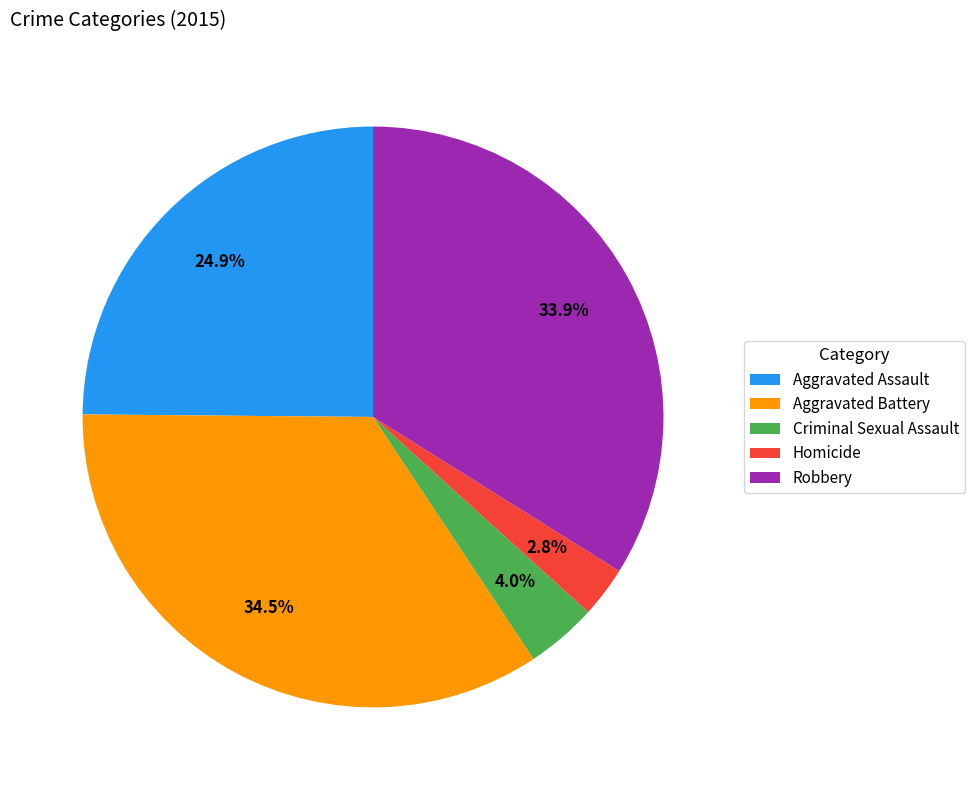

Is there any slice that represents more than half of the pie?

No